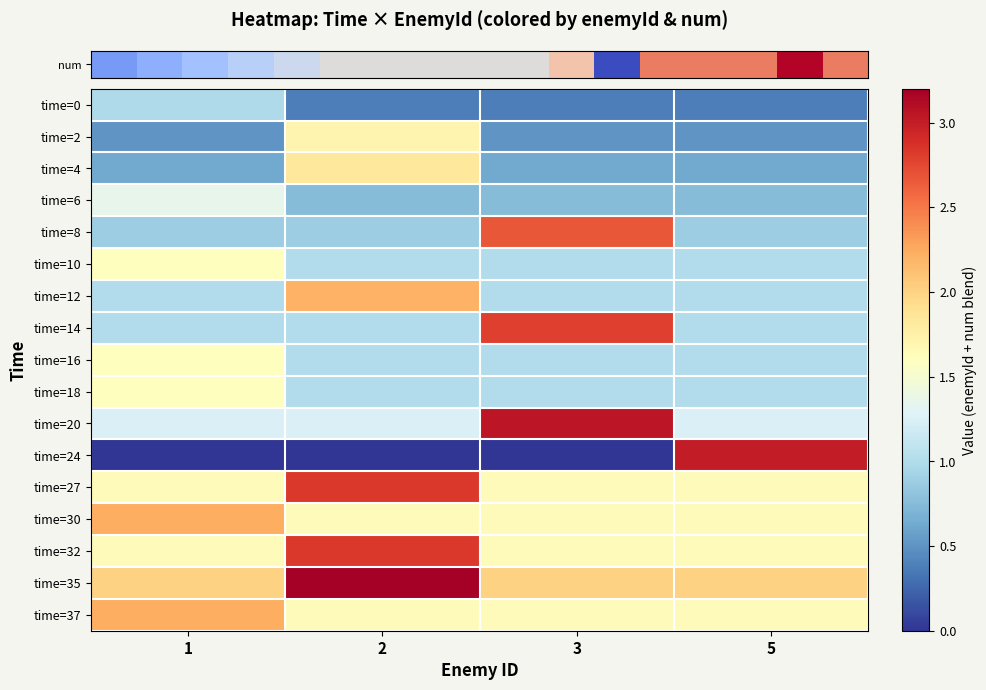

At which category is the sum across all series the highest?

2